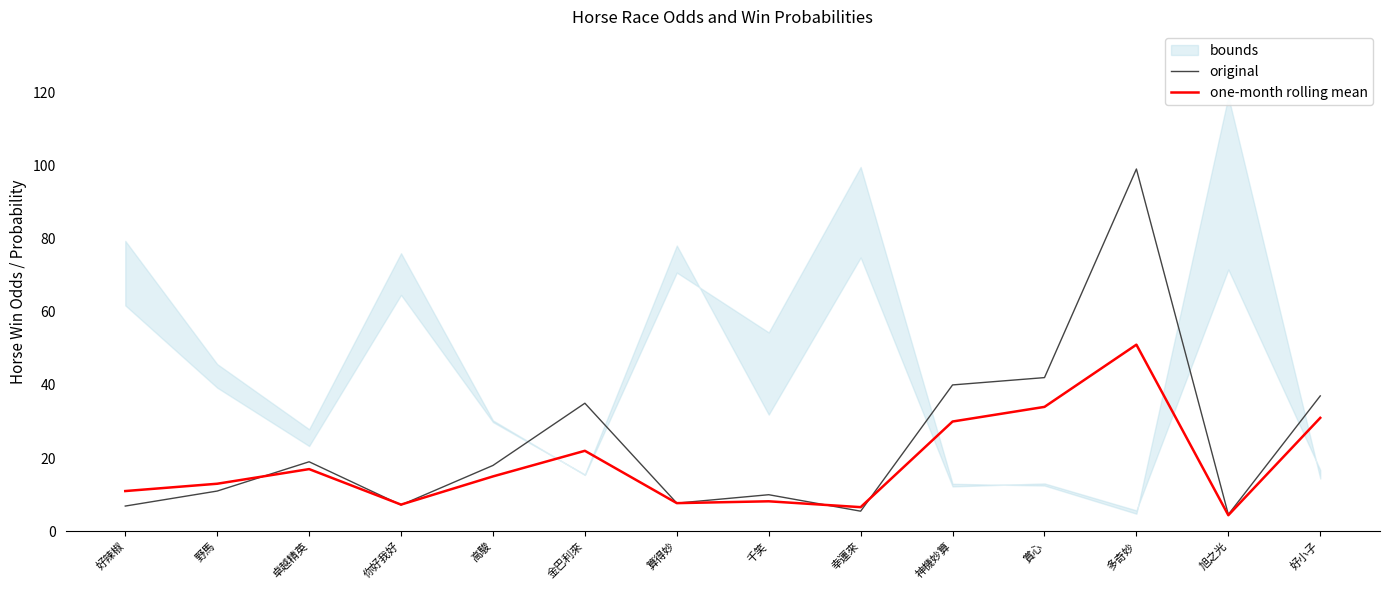

At 賞心, list the series in order from smallest to largest.

one-month rolling mean, original